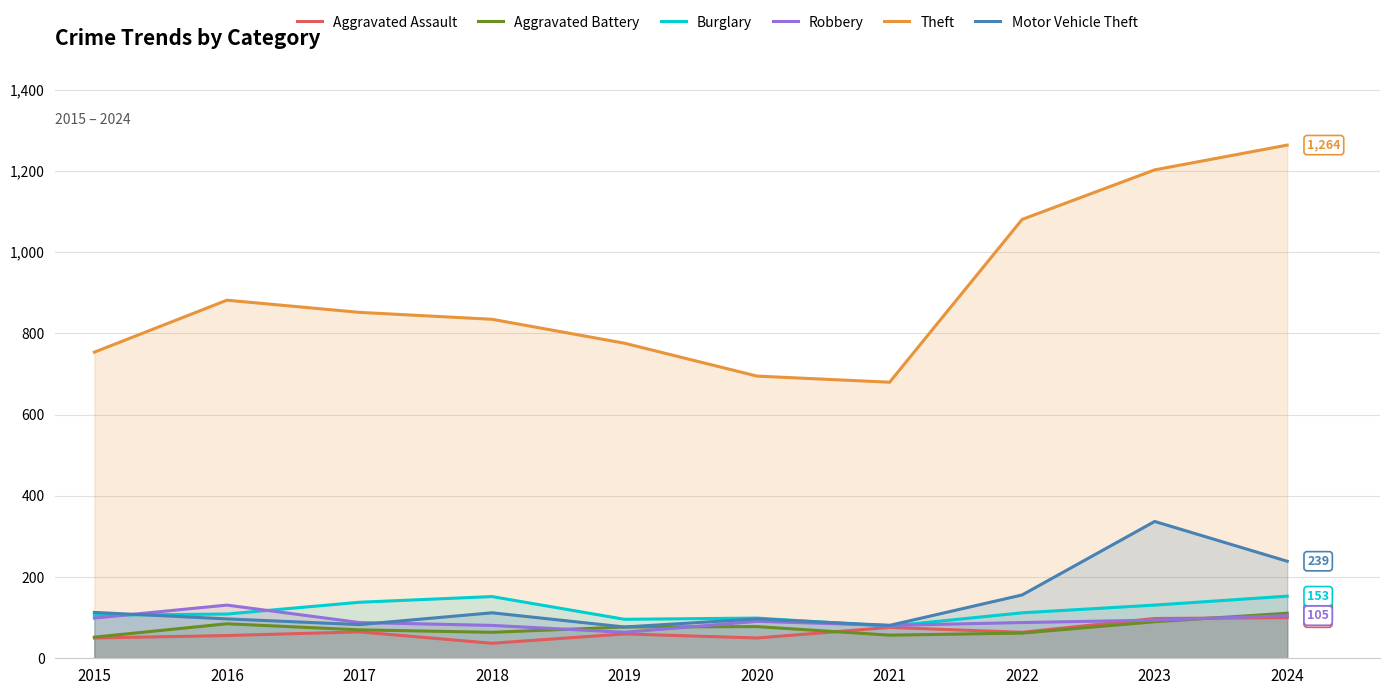

What is the lowest value of the Robbery series?

64